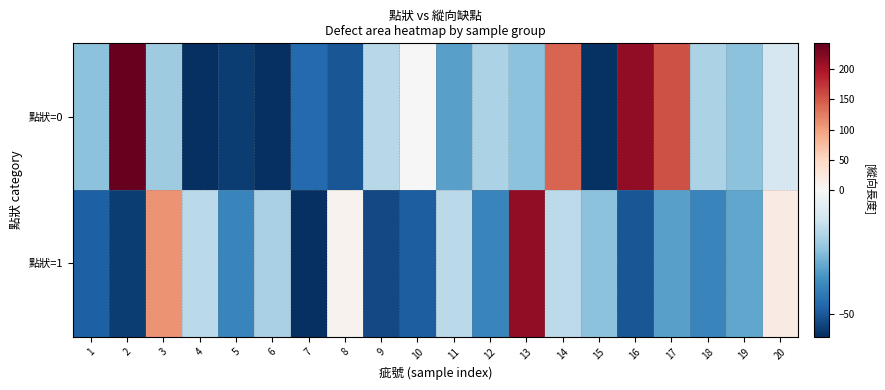

Reading left to right, list all the values displayed in this chart.

點狀=0: 1=-24.1	2=243.0	3=-21.0	4=-59.0	5=-56.6	6=-59.4	7=-46.2	8=-51.0	9=-16.6	10=0.2	11=-32.2	12=-18.6	13=-24.1	14=142.2	15=-58.6	16=215.8	17=154.2	18=-18.6	19=-24.1	20=-10.1
點狀=1: 1=-48.5	2=-56.6	3=108.2	4=-16.1	5=-39.0	6=-19.4	7=-59.0	8=9.1	9=-53.4	10=-49.0	11=-16.1	12=-39.0	13=215.8	14=-15.8	15=-24.1	16=-50.5	17=-32.2	18=-39.0	19=-31.0	20=19.4